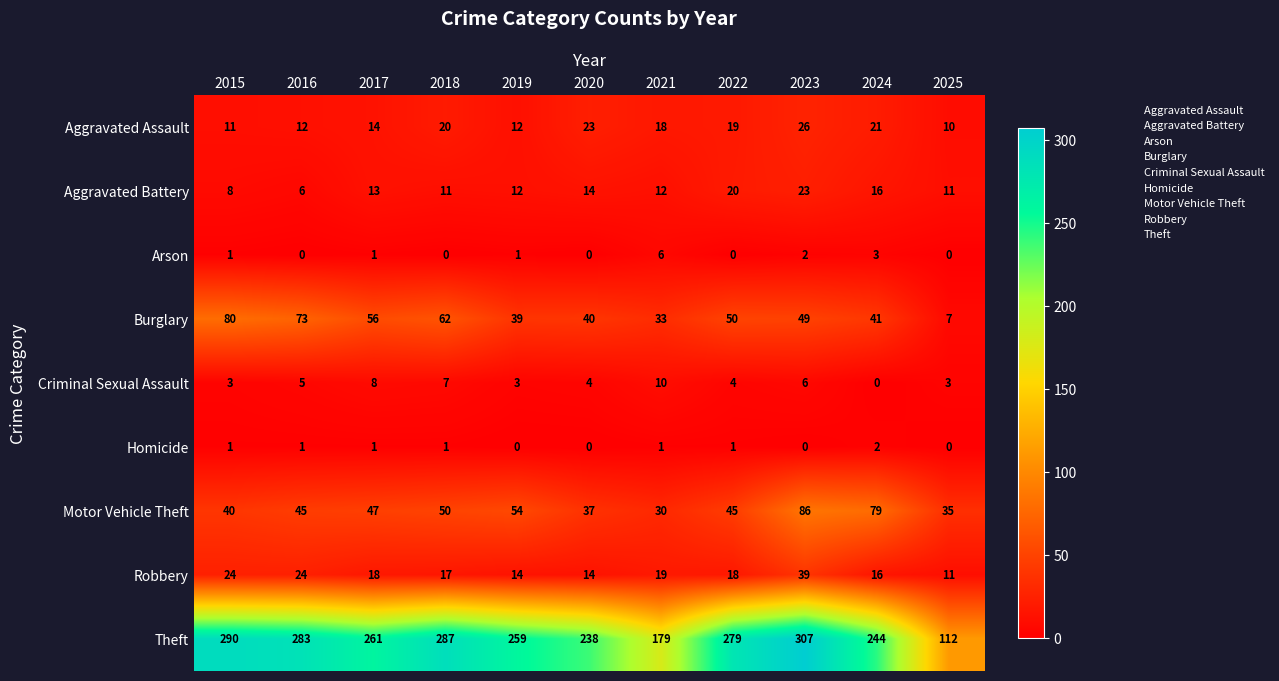

How many distinct data groups are displayed?

9